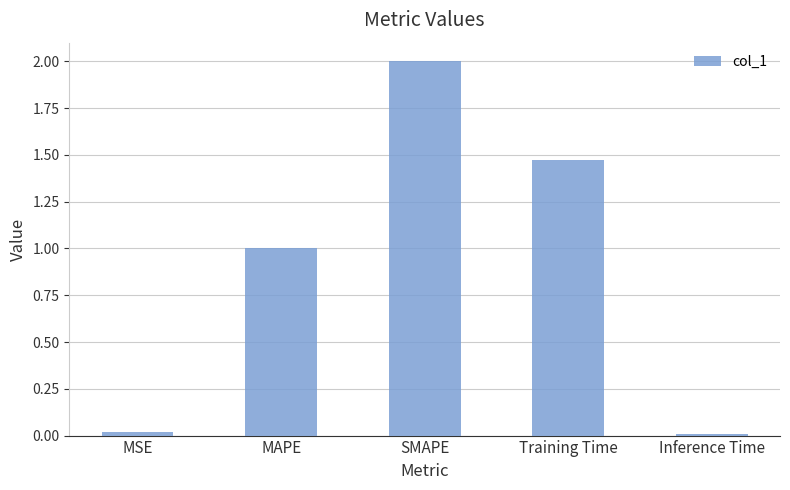

What position from the left is SMAPE?

3